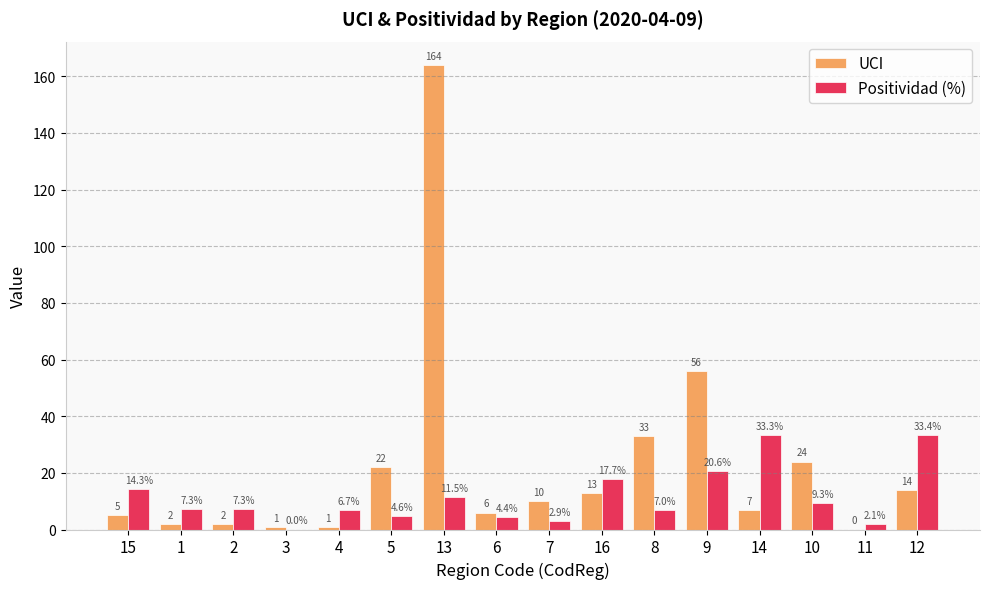

Are the bars horizontal?

No